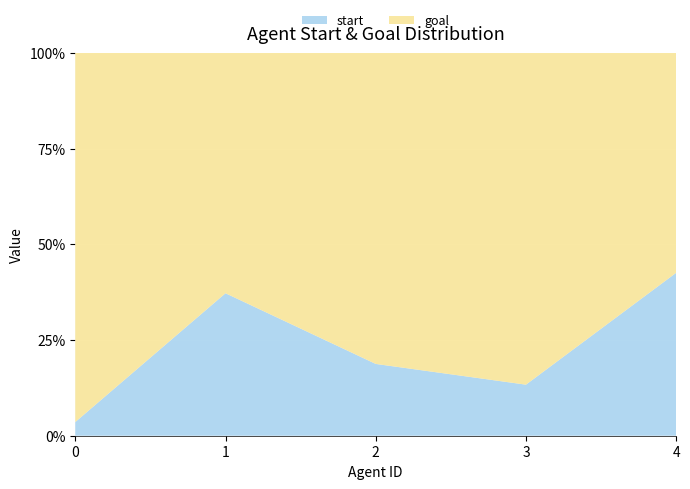

Reading left to right, what are all the values shown in this chart?

start: 0=1	1=16	2=3	3=2	4=20
goal: 0=27	1=27	2=13	3=13	4=27